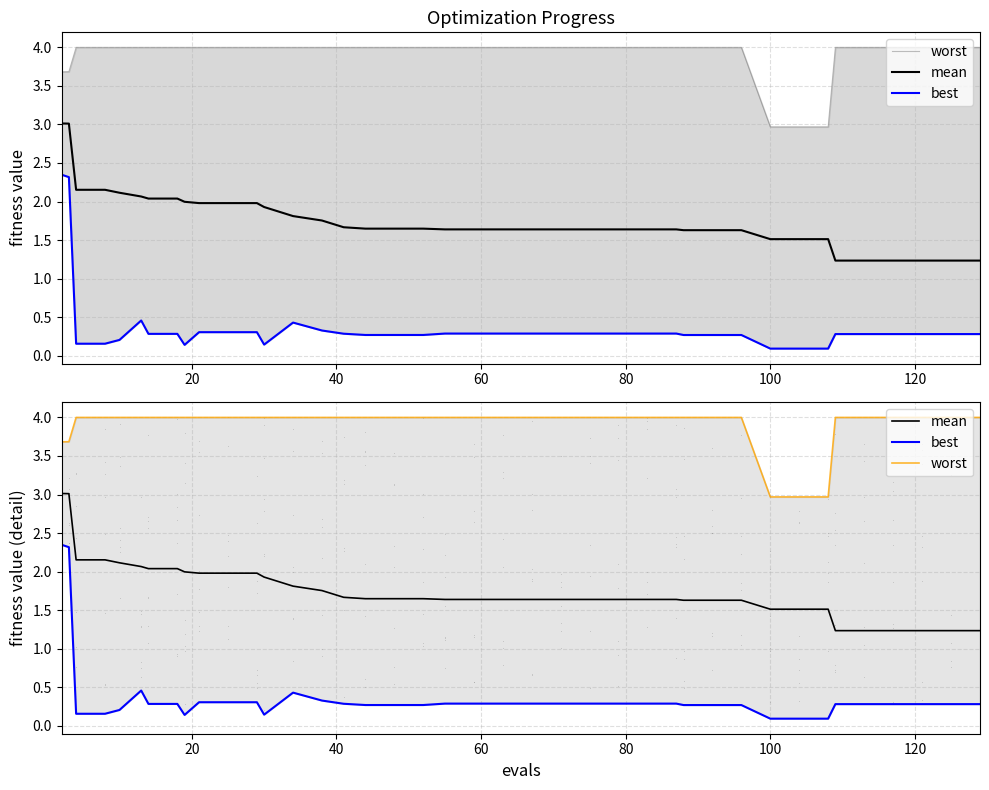

True or false: worst and best intersect in this chart.

False